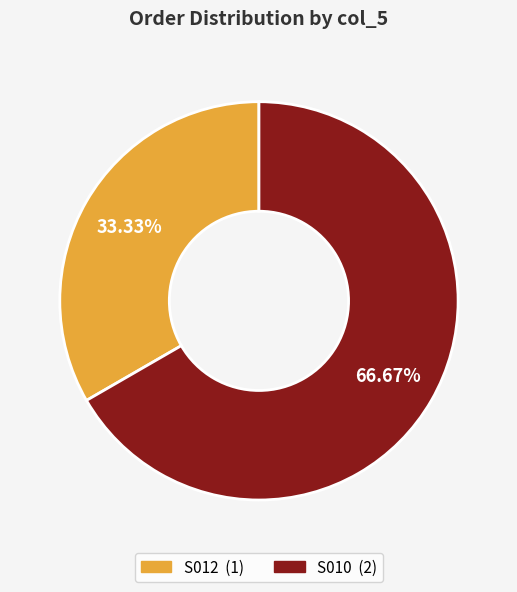

The S010 slice represents 67% of the pie. True or false?

True